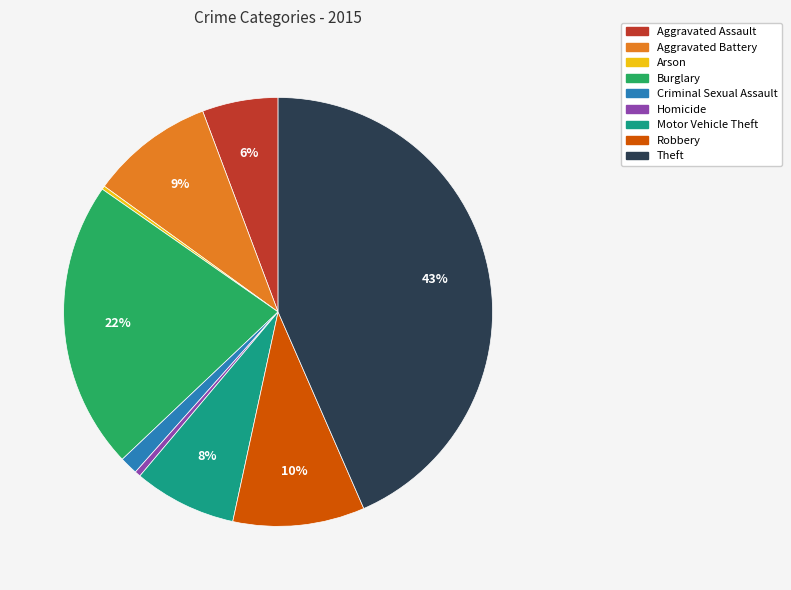

Is it true that Aggravated Assault is 6% of the pie?

True